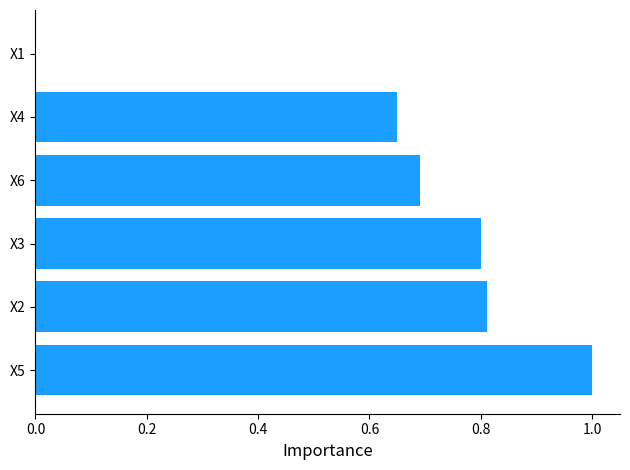

Count the number of data series in this chart.

1